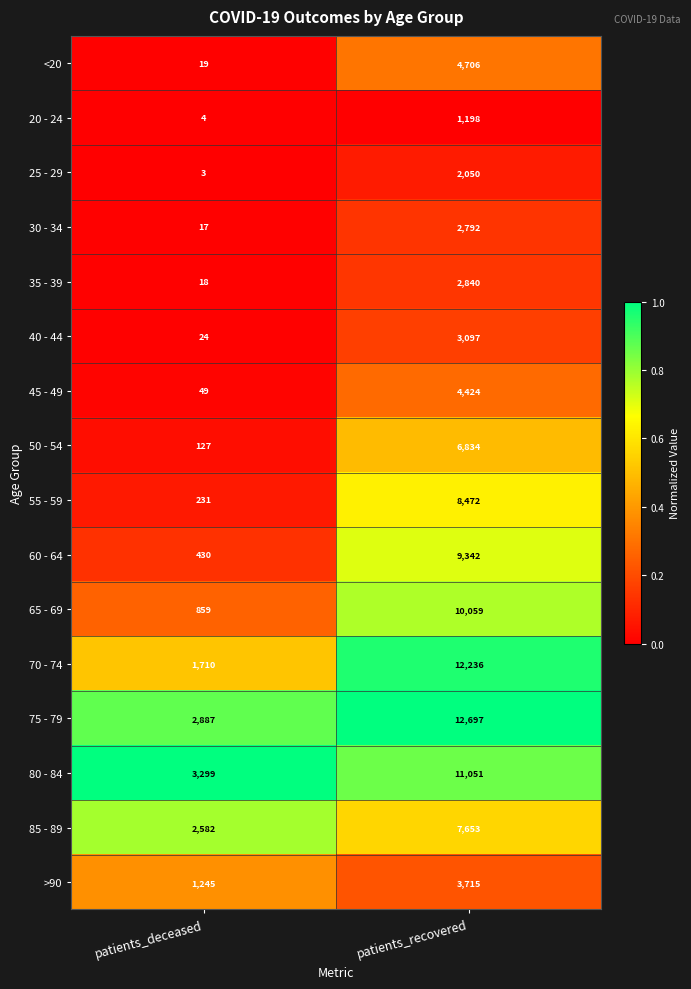

At which category does the chart reach its minimum across all series?

patients_deceased